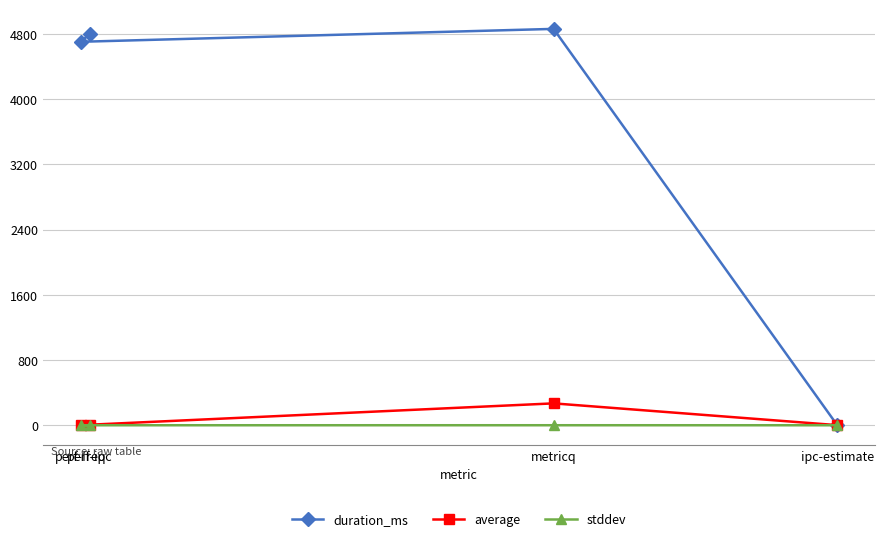

What is the difference between the maximum and second lowest values in the average series?

266.8